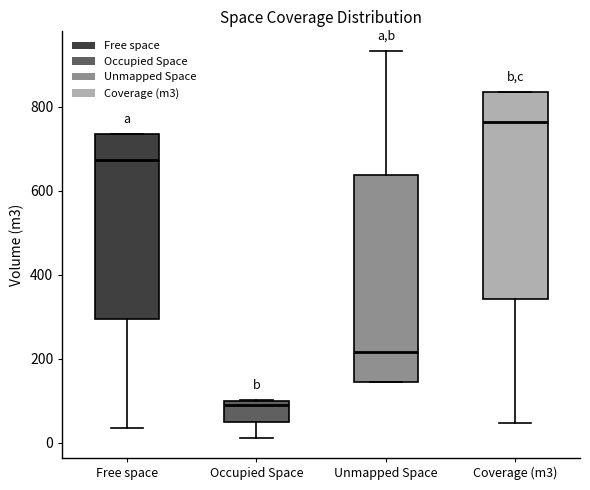

Reading left to right, read every box against the y-axis: the position of its median line, the range the box covers, and the ends of its whiskers. The values are not printed on the chart, so give them approximately, as read against the axis.

Free space: median 680, box 300 to 740, whiskers 40 to 740
Occupied Space: median 100 (just below the box's upper edge), box 40 to 100, whiskers 20 to 100
Unmapped Space: median 220, box 140 to 640, whiskers 140 to 940
Coverage (m3): median 760, box 340 to 840, whiskers 40 to 840